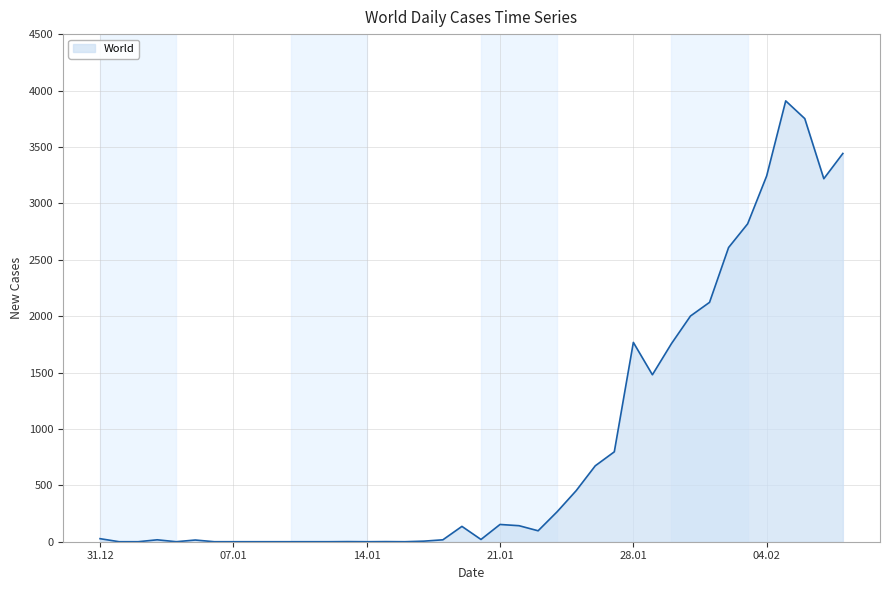

What is the maximum value shown in the chart?

3908